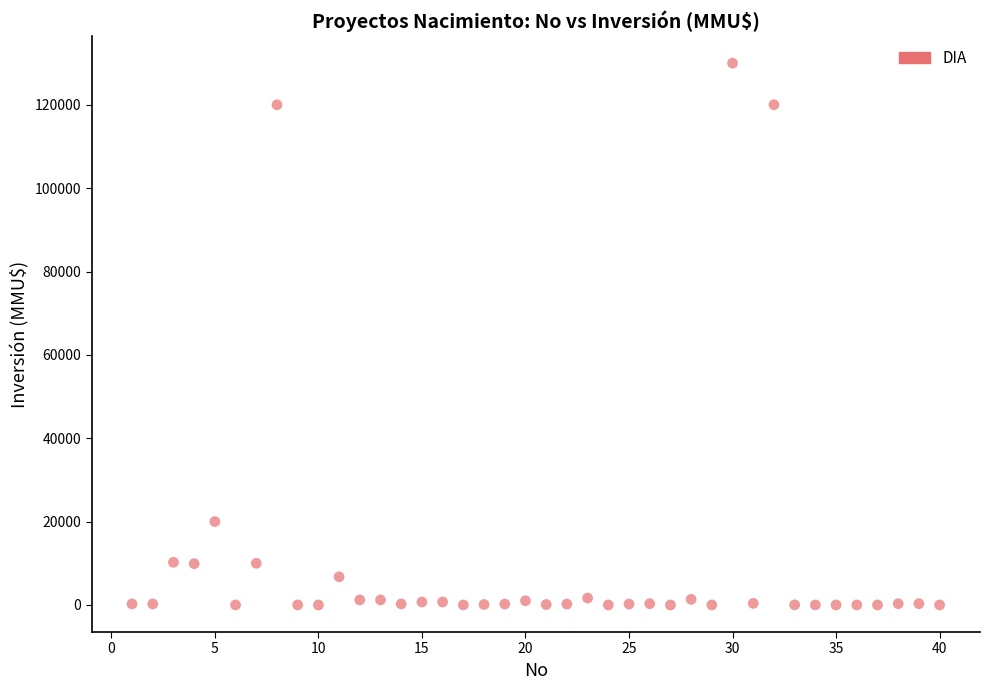

What Y value in the scatter plot is closest to 65000?

20000